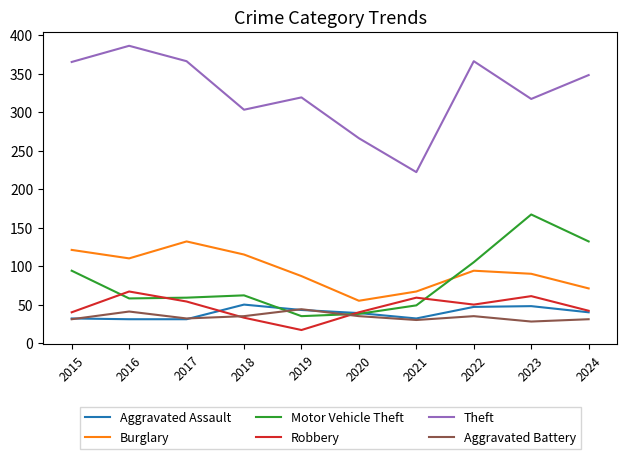

Which series has the largest range (max minus min)?

Theft